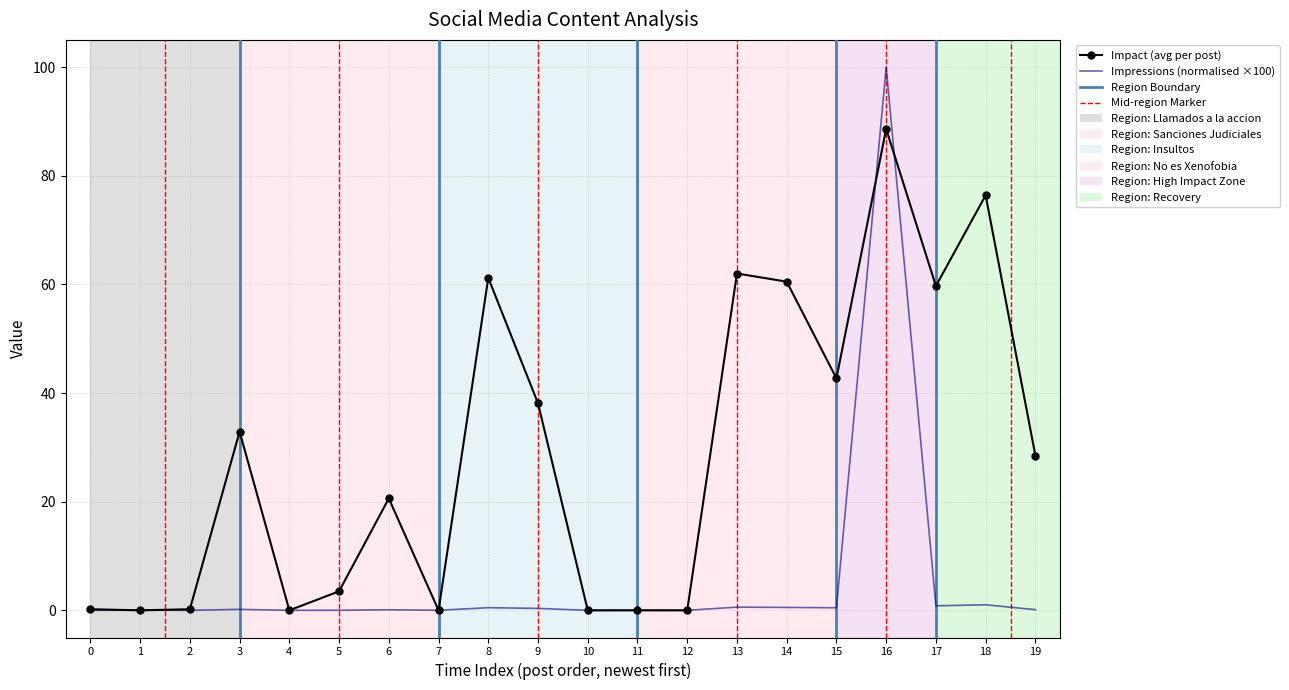

Which category has the highest value in the Impressions (normalised ×100) series?

16